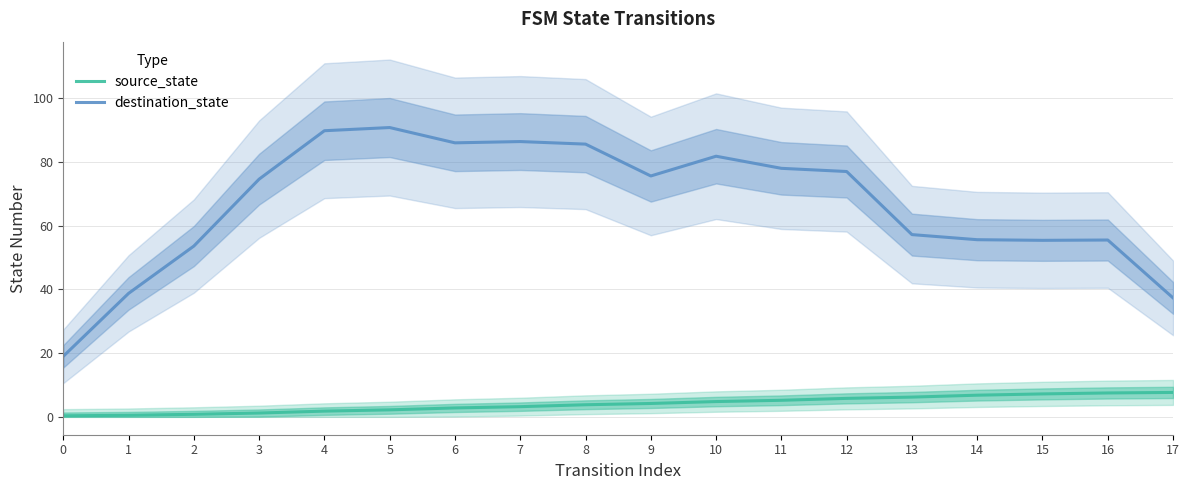

List the labels in order of destination_state value, smallest first.

0, 17, 1, 2, 15, 16, 14, 13, 3, 9, 12, 11, 10, 8, 6, 7, 4, 5